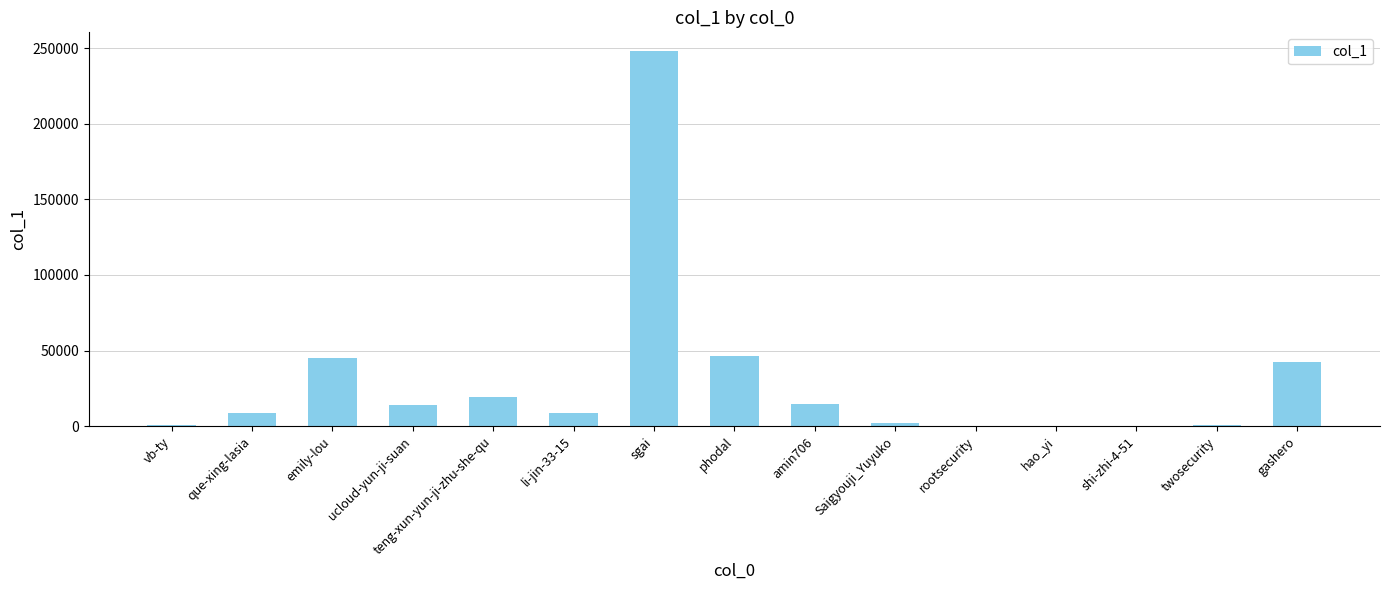

What is the change in value from teng-xun-yun-ji-zhu-she-qu to hao_yi?

-19167